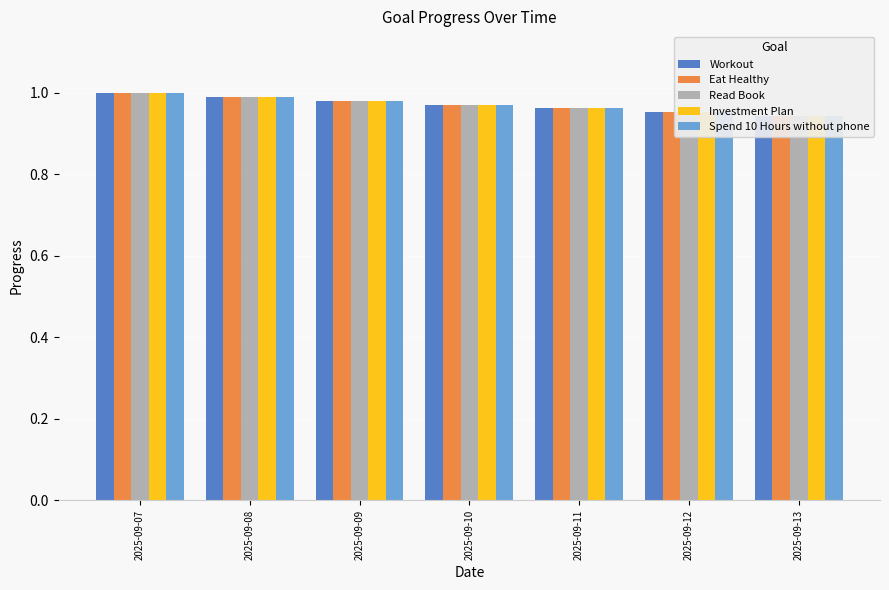

What are all the series names shown in the legend?

Workout, Eat Healthy, Read Book, Investment Plan, Spend 10 Hours without phone